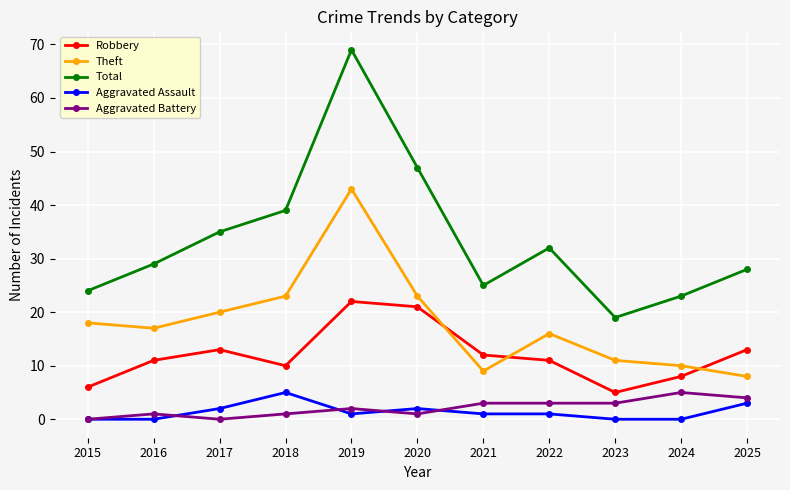

Which series has the widest spread of values?

Total